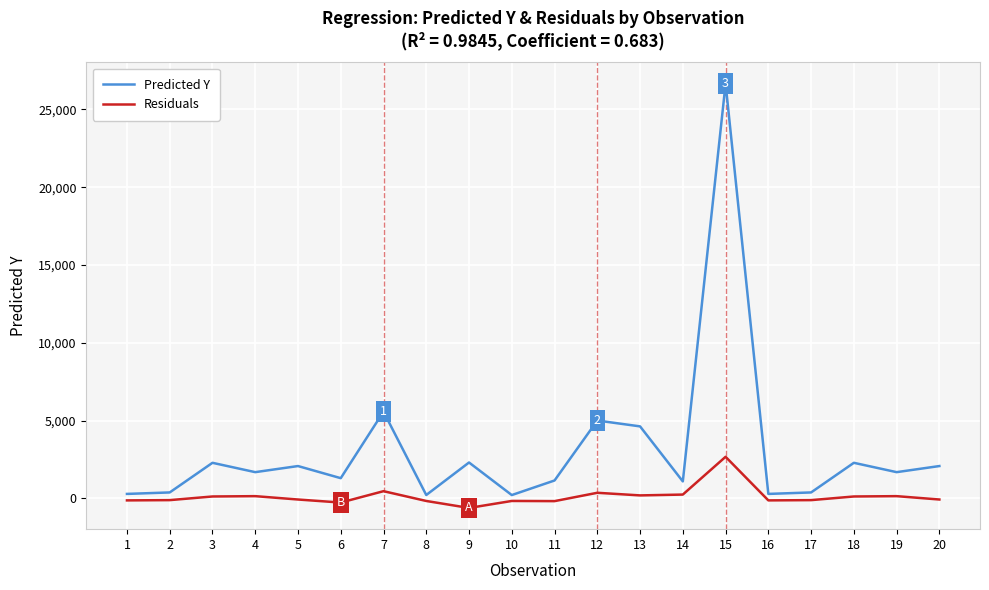

The Predicted Y series shows 5481.7 at 15. True or false?

False